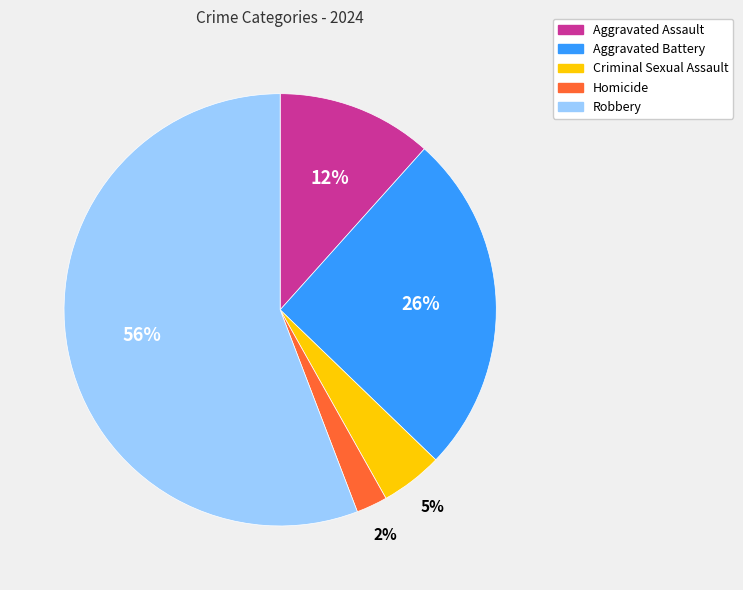

What is the largest slice in the pie chart?

Robbery